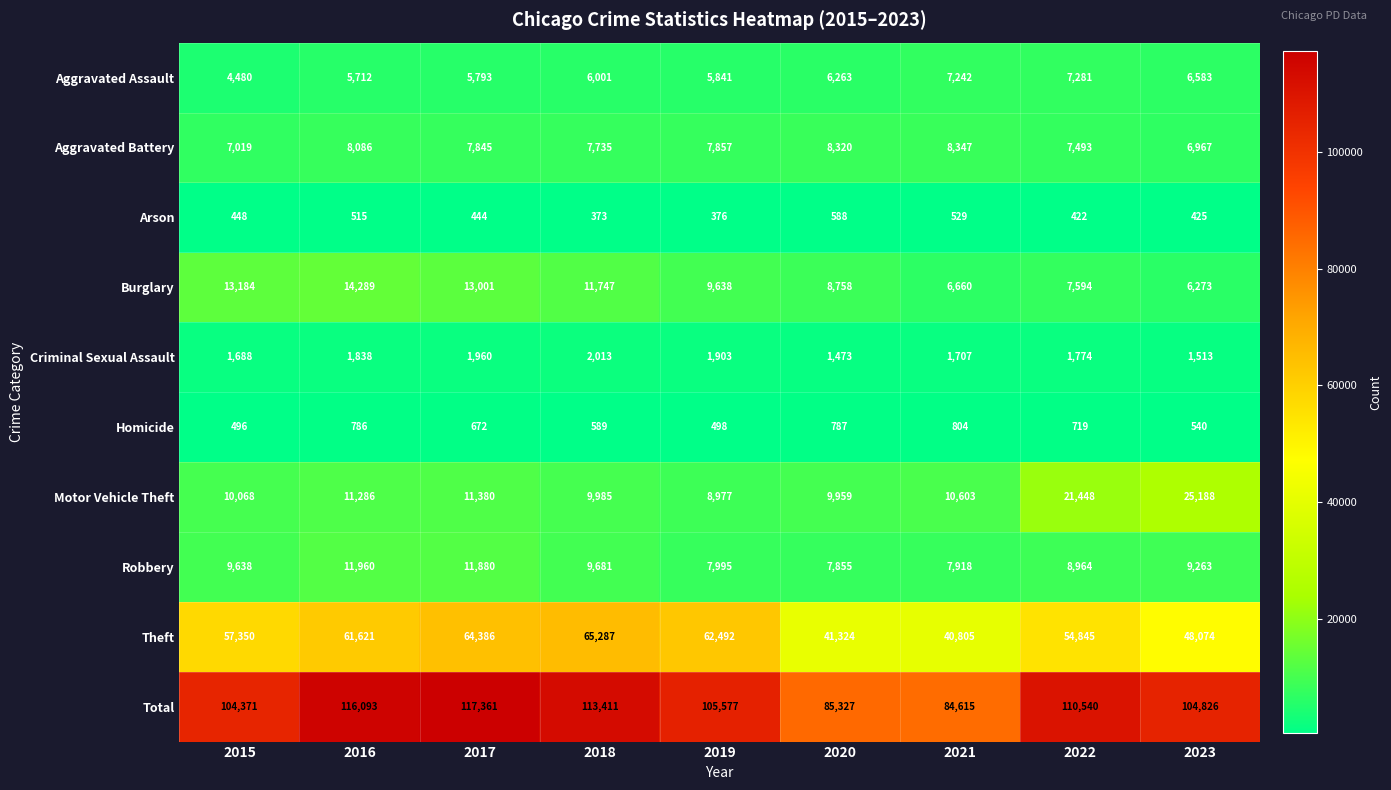

What is the total value across all series at 2018?

226822